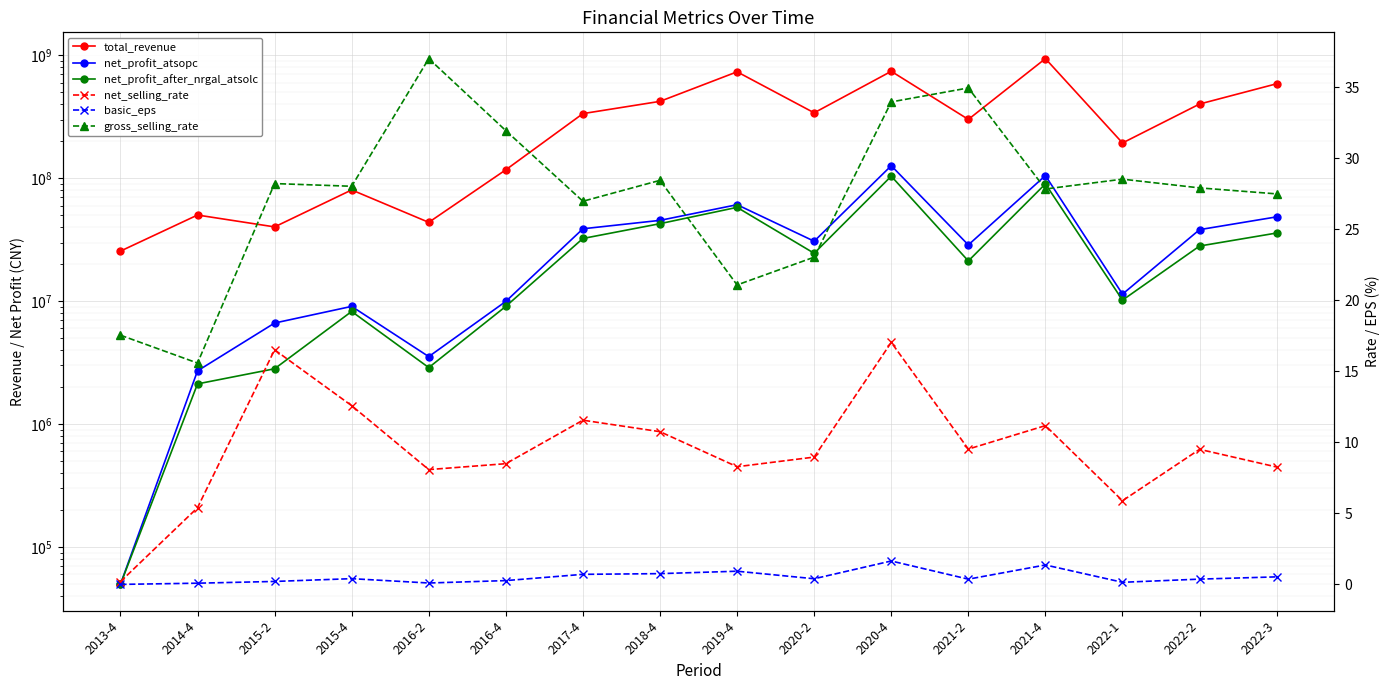

True or false: net_selling_rate and basic_eps cross at least once.

False